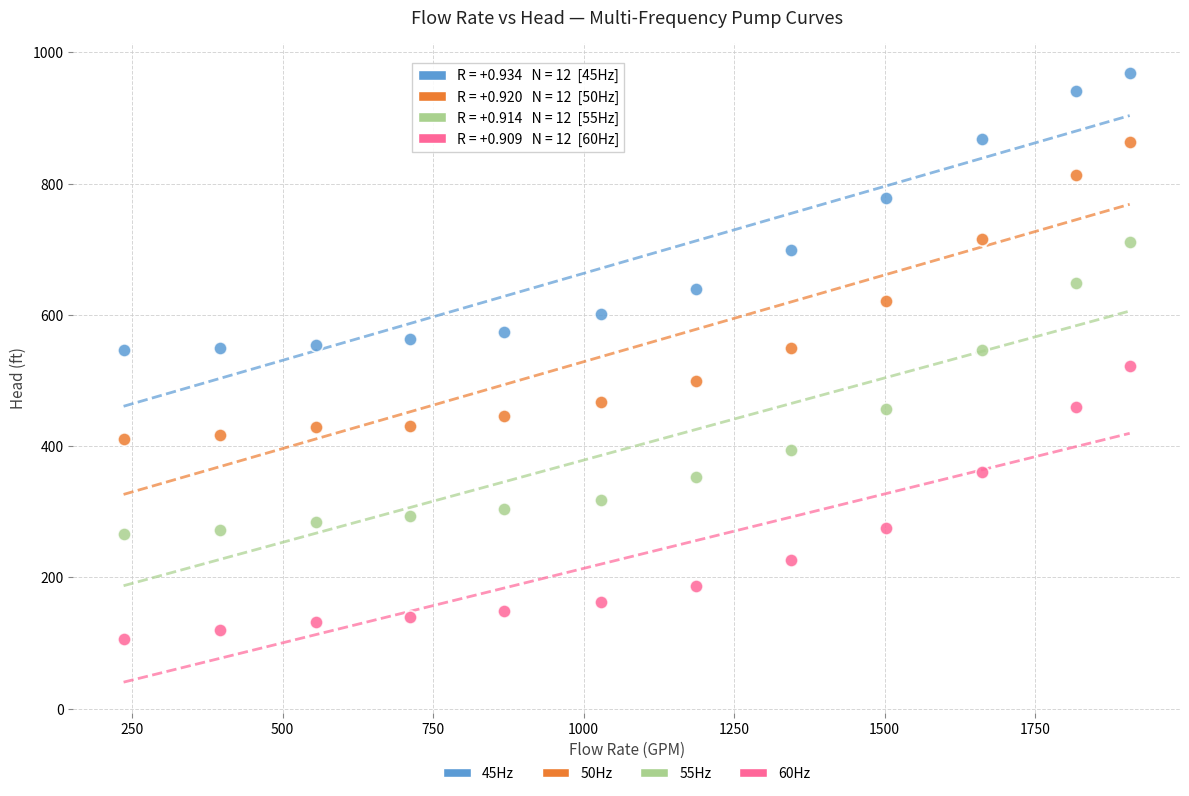

What are all the series names shown in the legend?

45Hz, 50Hz, 55Hz, 60Hz